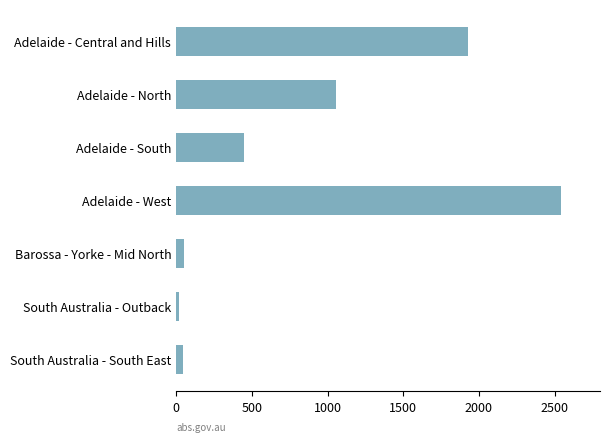

The chart shows a value of 1810.1 at Adelaide - North. True or false?

False